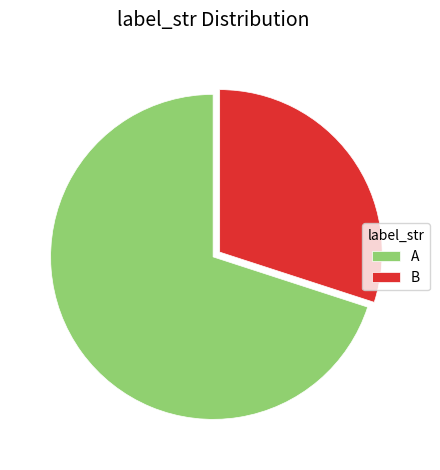

Is B the majority of the pie?

No